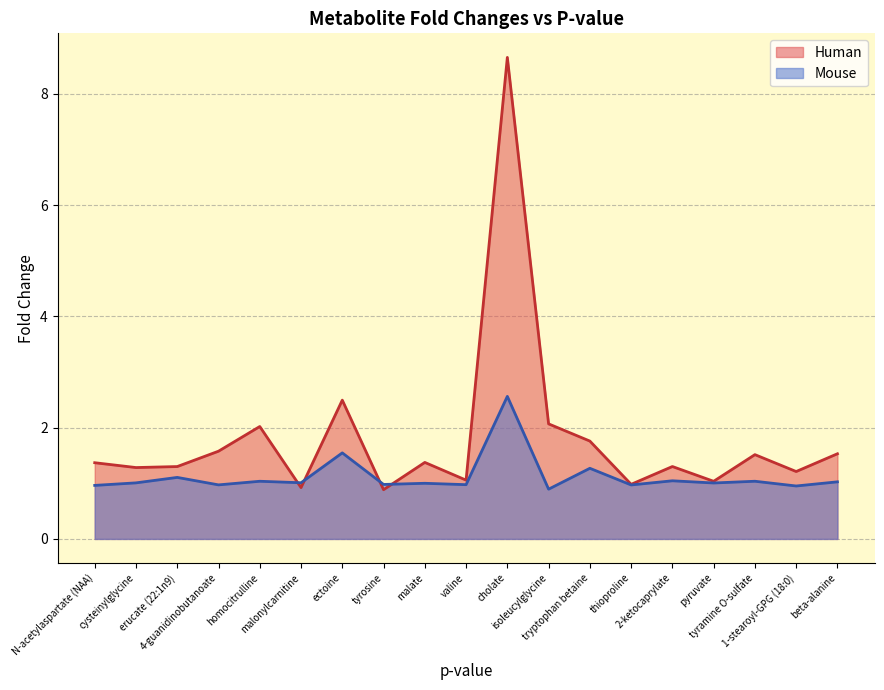

The value of Human at thioproline is 0.4. True or false?

False